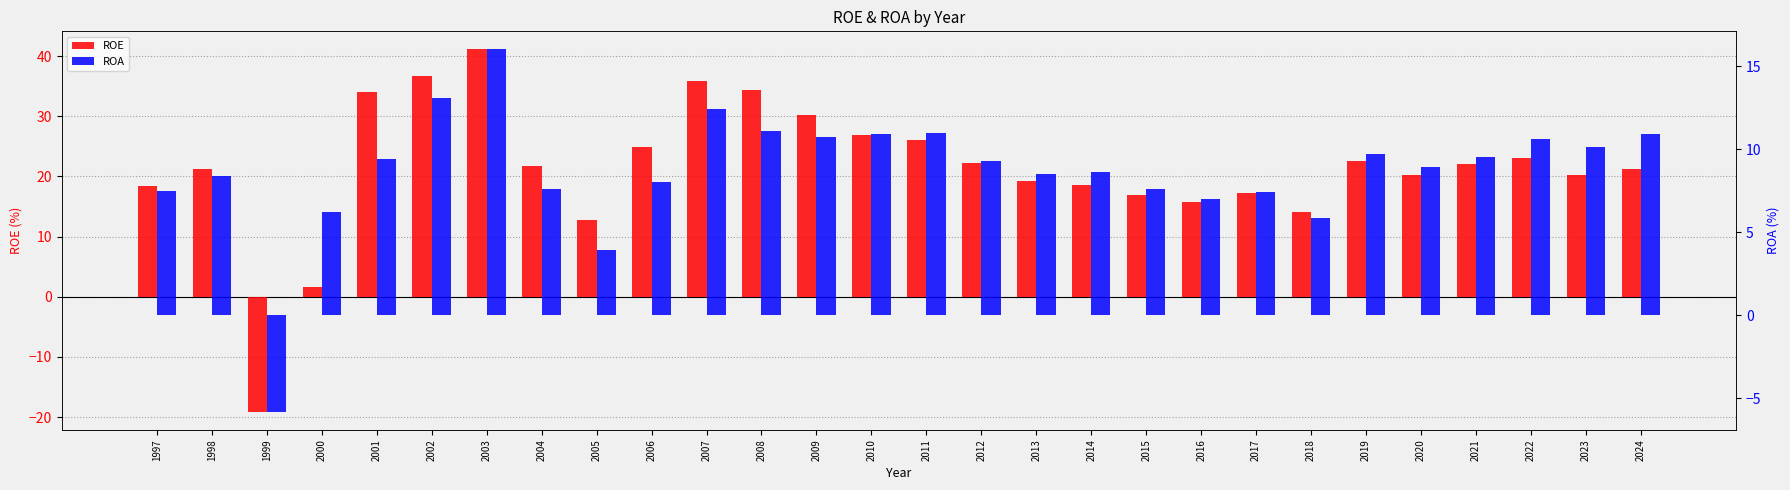

List the series in order of their peak value, highest first.

ROE, ROA